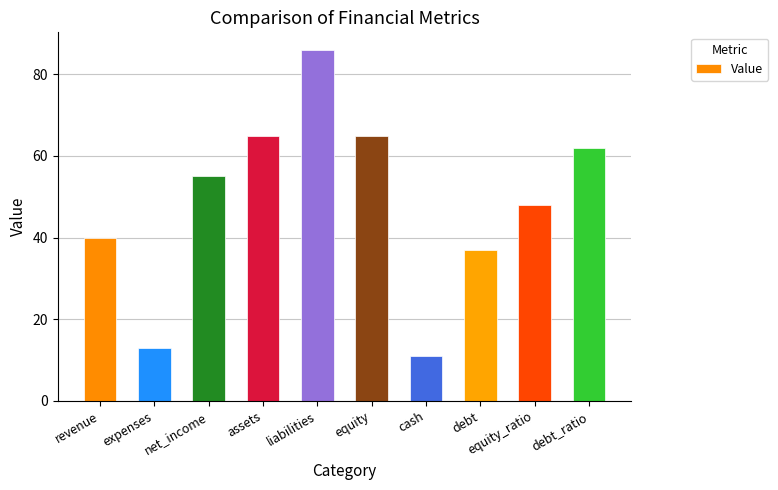

What is the average value?

48